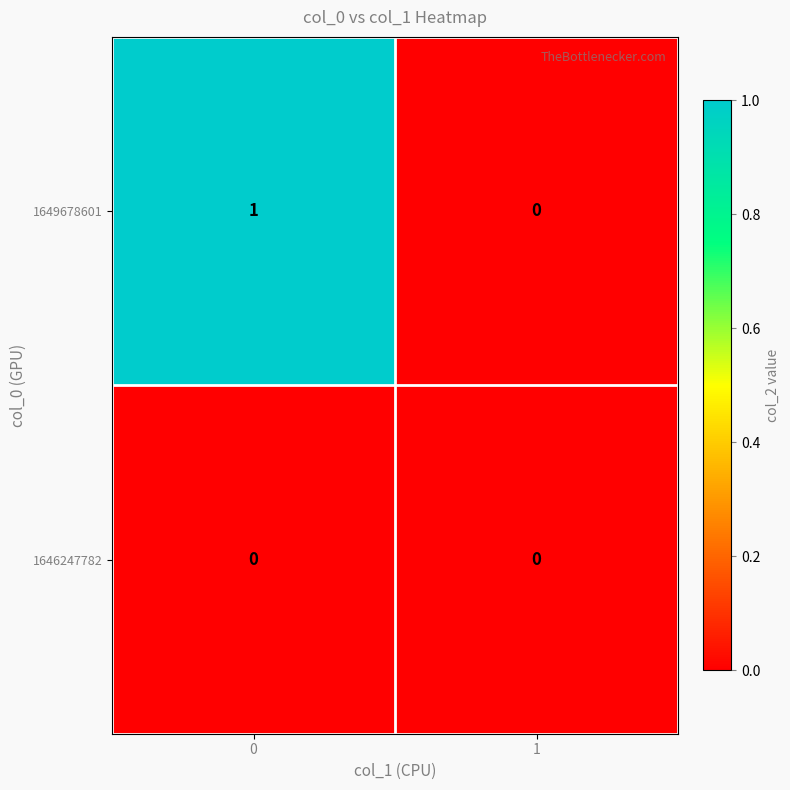

Reading left to right, transcribe all the data shown in this chart.

1649678601: 0=1	1=0
1646247782: 0=0	1=0